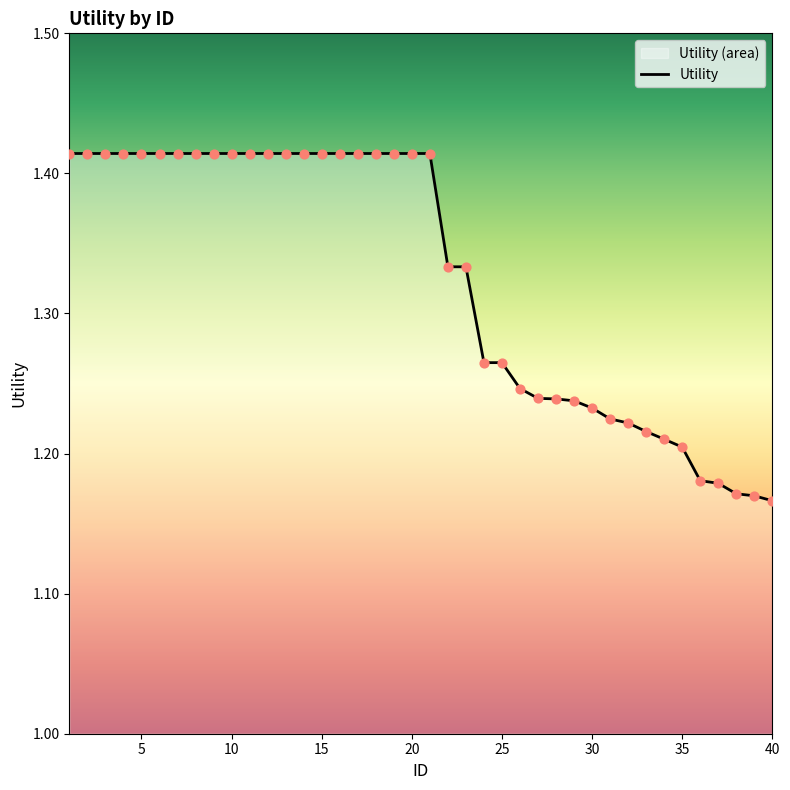

Between 21 and 11, which is larger?

21